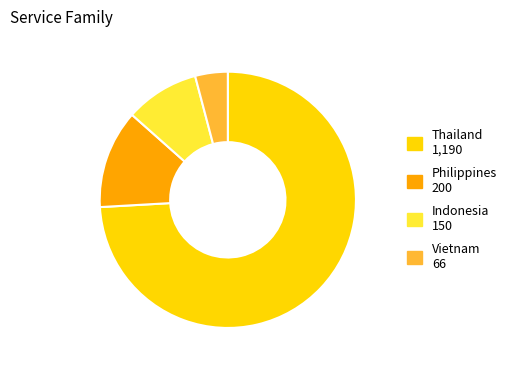

How many slices are in this pie chart?

4